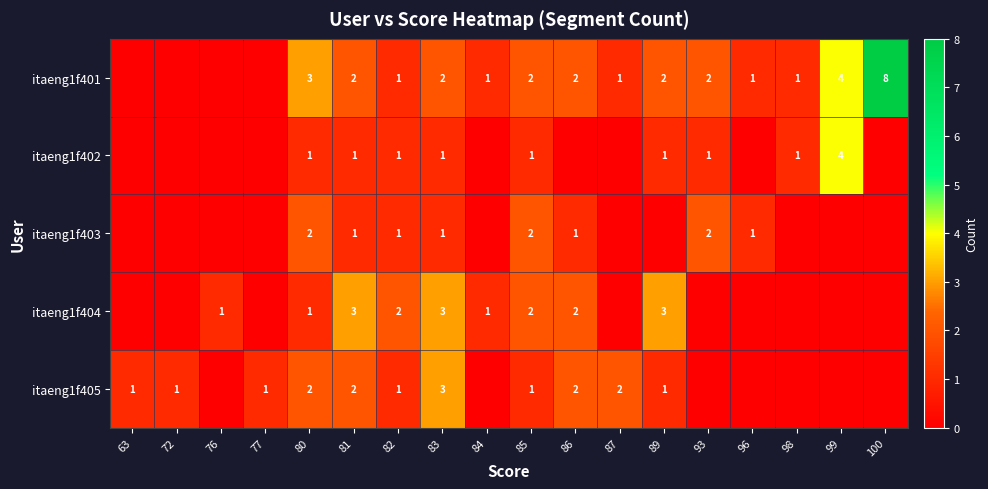

Is it true that itaeng1f404 equals 0 at 86?

False